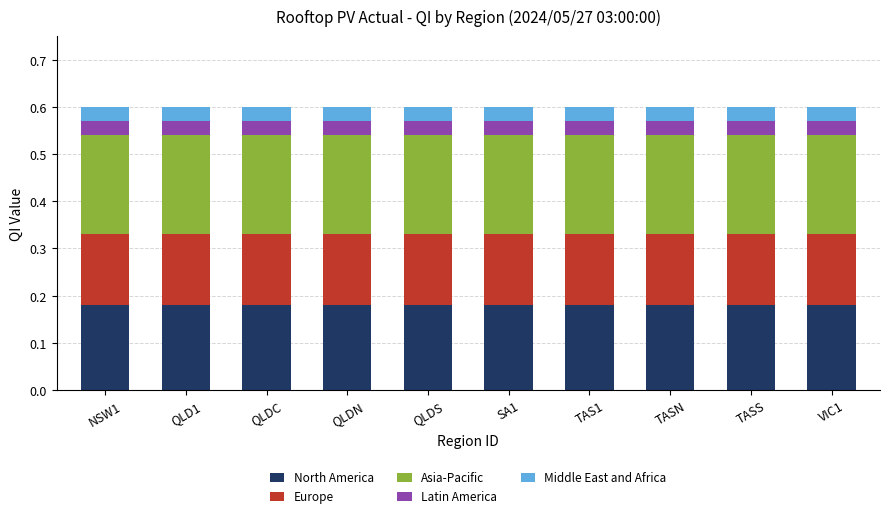

Does the chart contain any negative values?

No